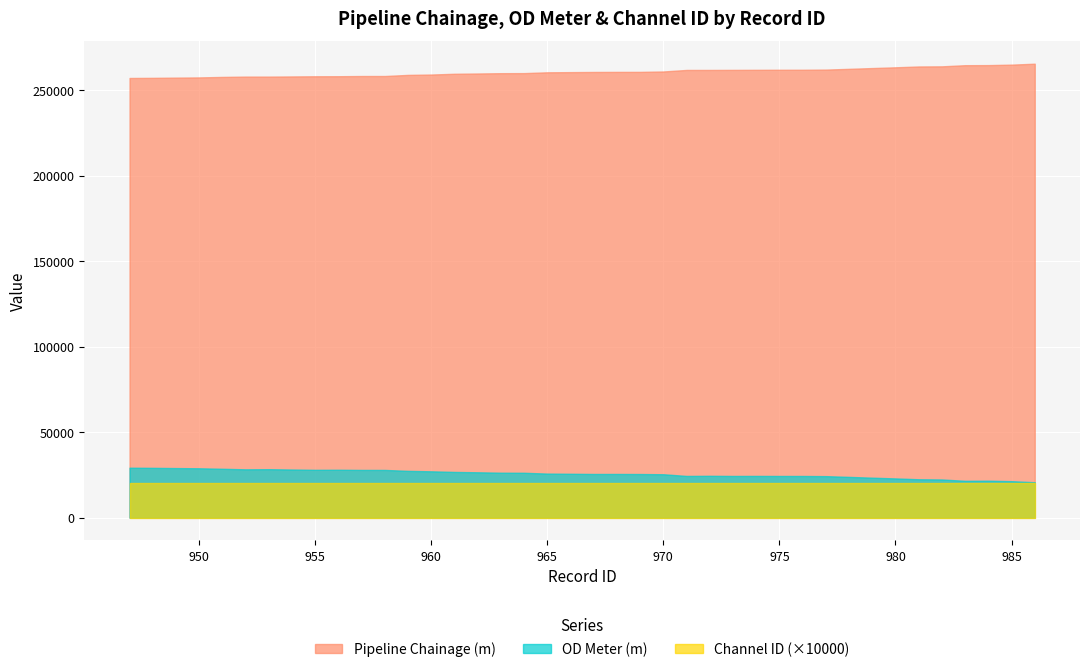

How many lines are shown in the chart?

3